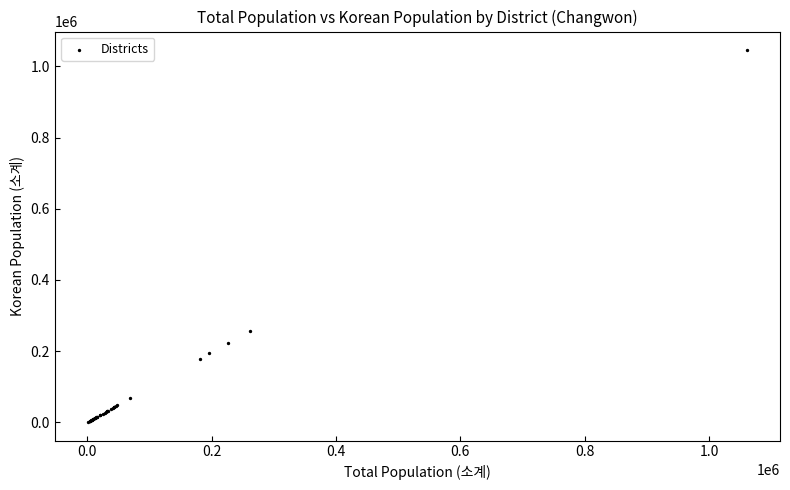

What Y value in the scatter plot is closest to 523152?

257477